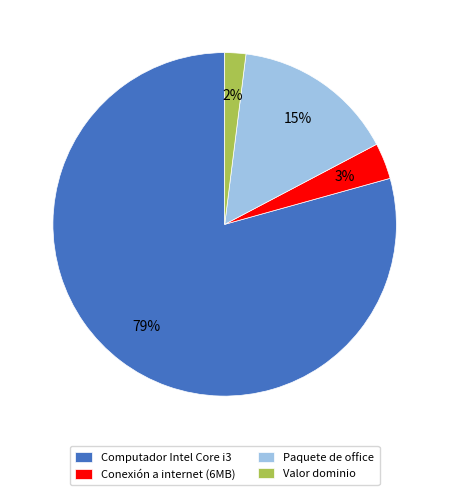

Which slice is the smallest?

Valor dominio